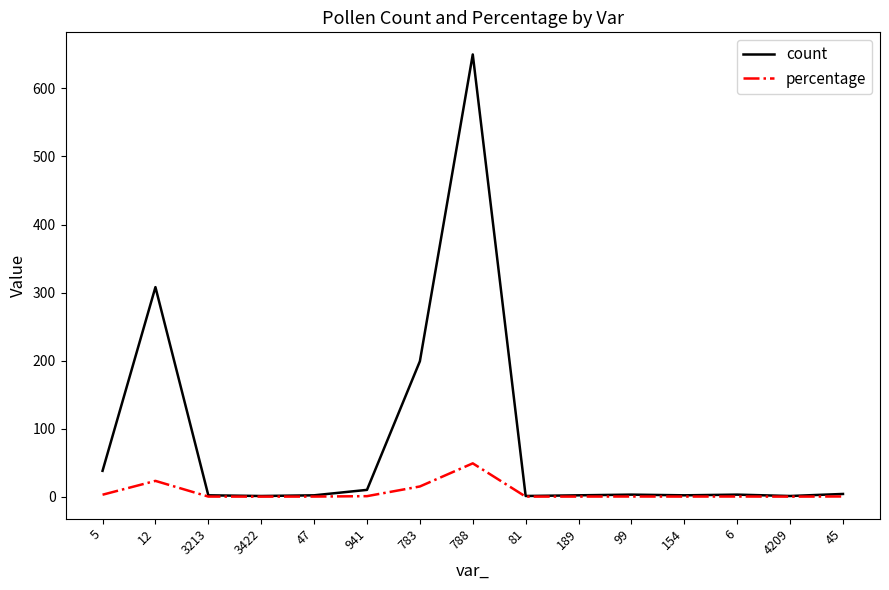

What is the smallest value displayed?

0.1